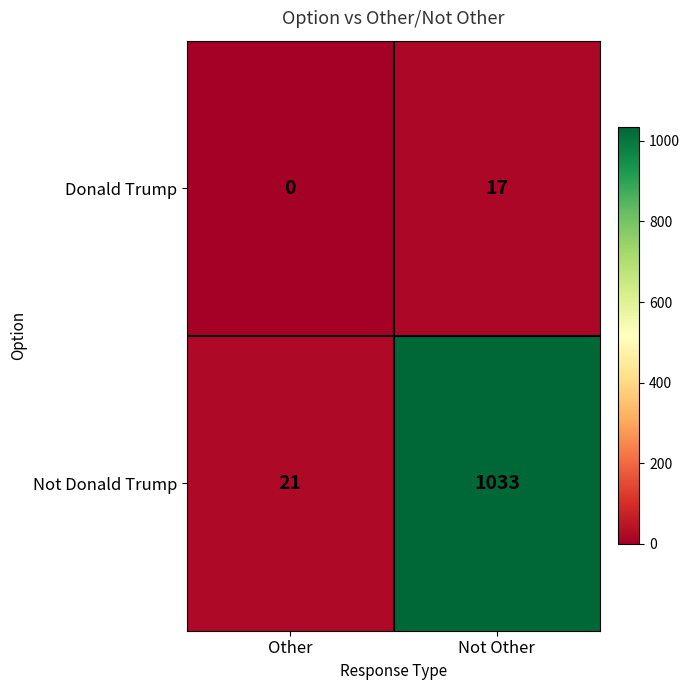

What is the greatest value displayed?

1033